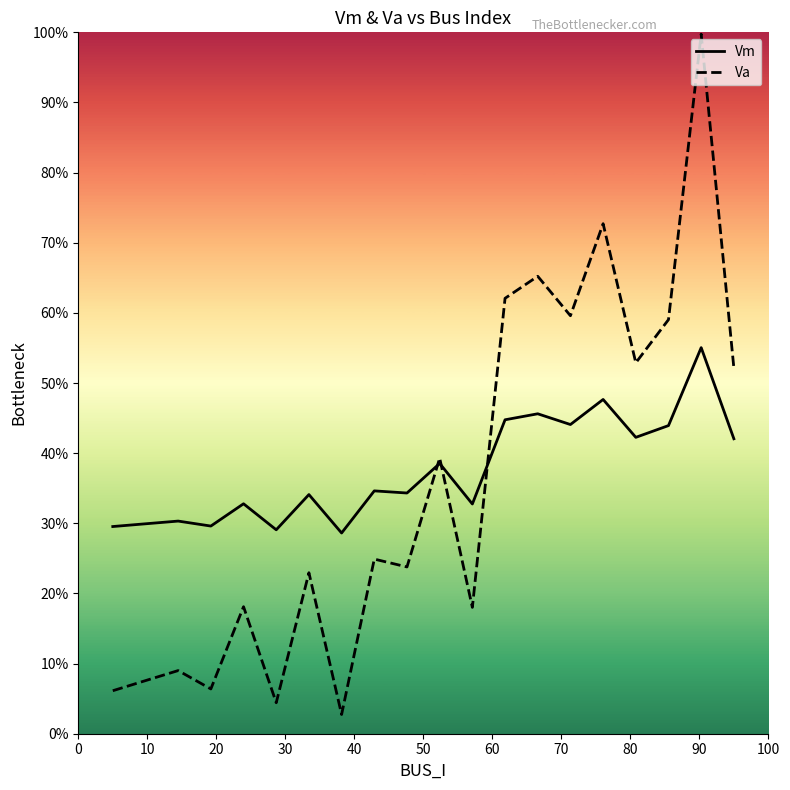

Reading left to right, list all the values displayed in this chart.

Vm: 0.3	0.3	0.3	0.3	0.3	0.3	0.3	0.3	0.3	0.3	0.4	0.3	0.4	0.5	0.4	0.5	0.4	0.4	0.6	0.4
Va: 0.1	0.1	0.1	0.1	0.2	0.0	0.2	0.0	0.2	0.2	0.4	0.2	0.6	0.7	0.6	0.7	0.5	0.6	1.0	0.5